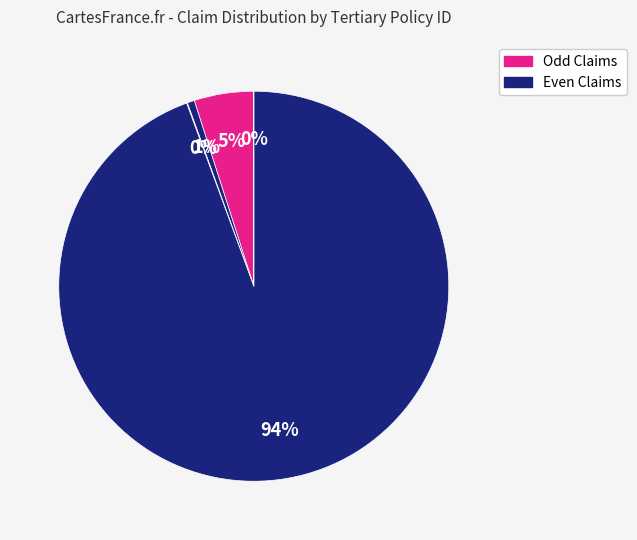

To the nearest percent, what is the average slice percentage?

20%